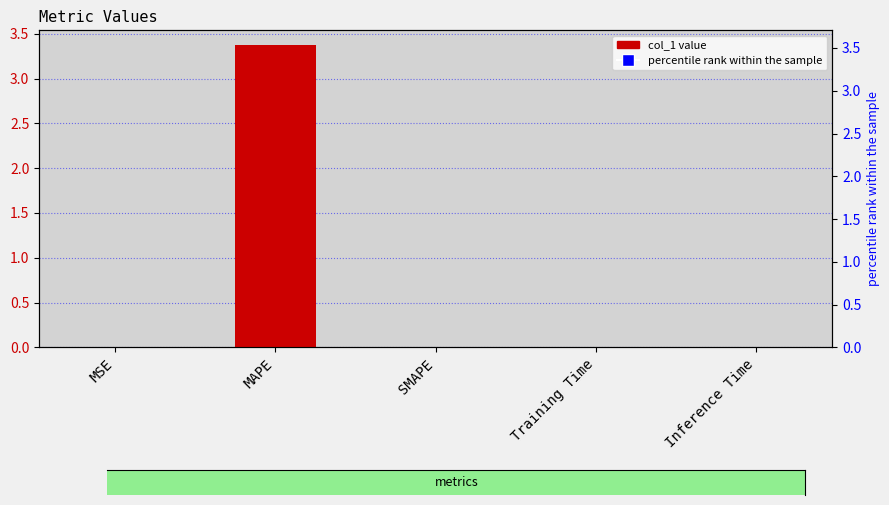

What is the sum of the values at Inference Time and MAPE?

3.4